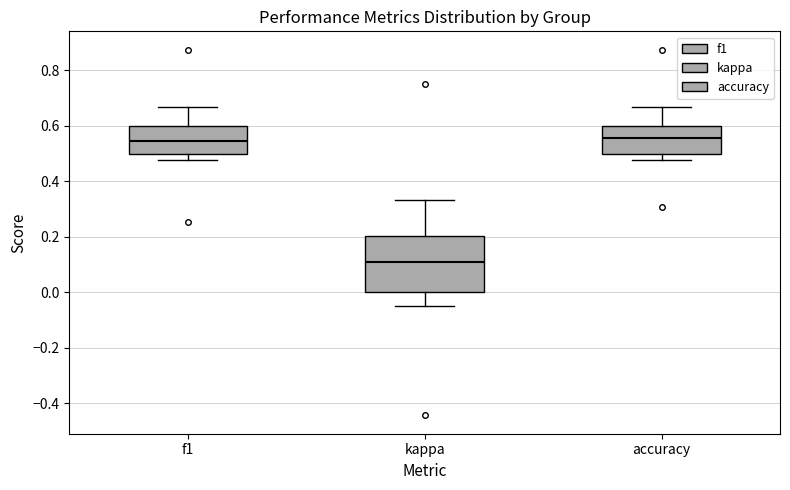

Reading left to right, read every box against the y-axis: the position of its median line, the range the box covers, and the ends of its whiskers. The values are not printed on the chart, so give them approximately, as read against the axis.

f1: median 0.54, box 0.50 to 0.60, whiskers 0.48 to 0.66
kappa: median 0.10, box 0.00 to 0.20, whiskers -0.04 to 0.34
accuracy: median 0.56, box 0.50 to 0.60, whiskers 0.48 to 0.66